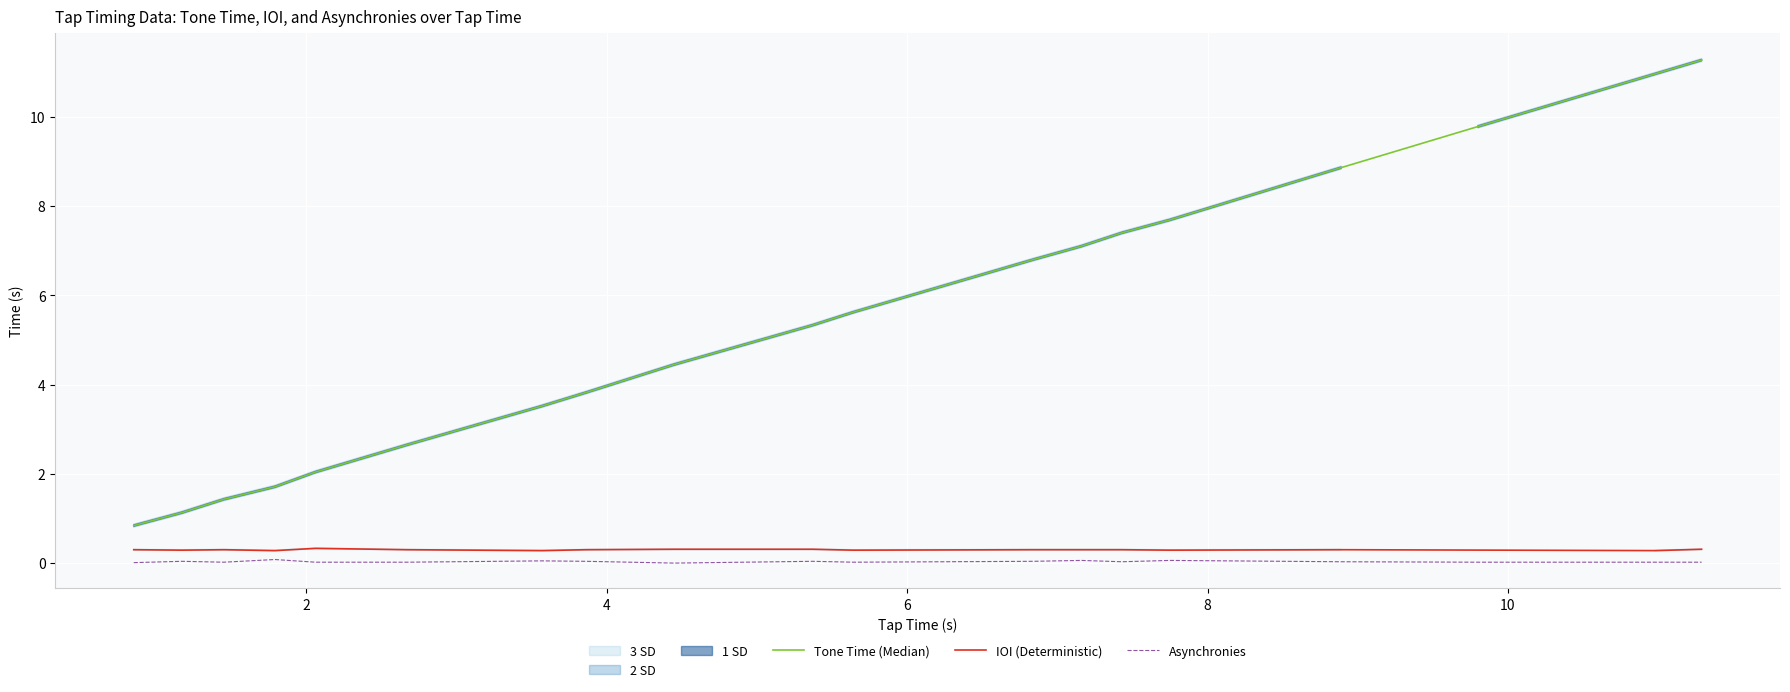

Between 1 and 5, which is larger?

5